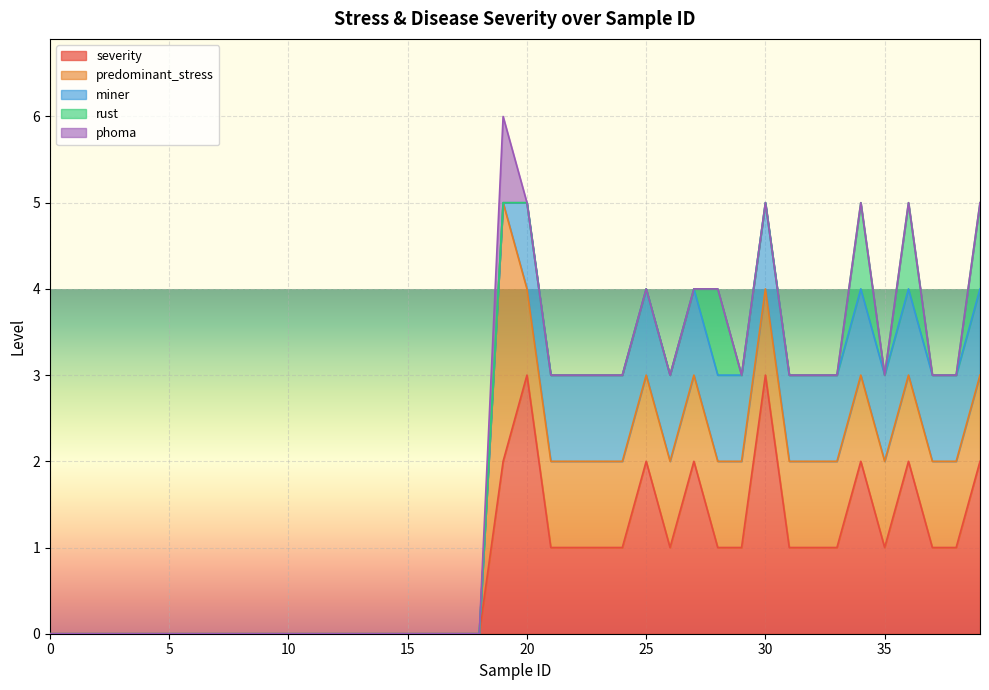

Which has a higher value, 12 or 33?

33